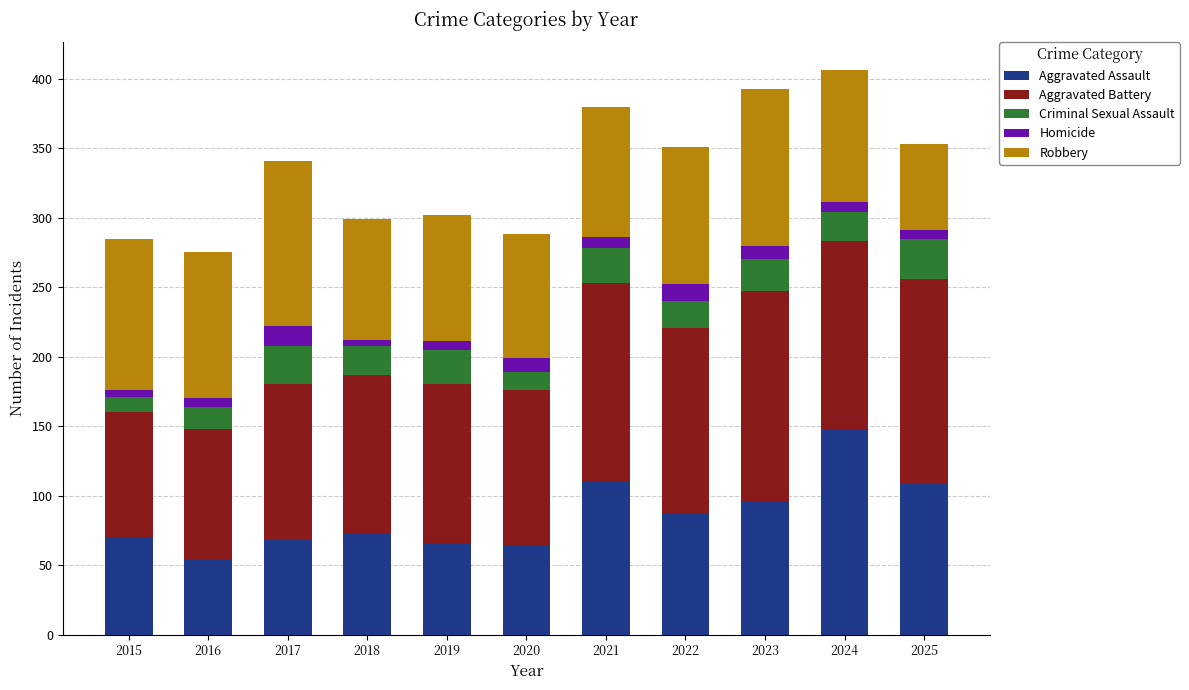

What is the total value across all series at 2022?

351